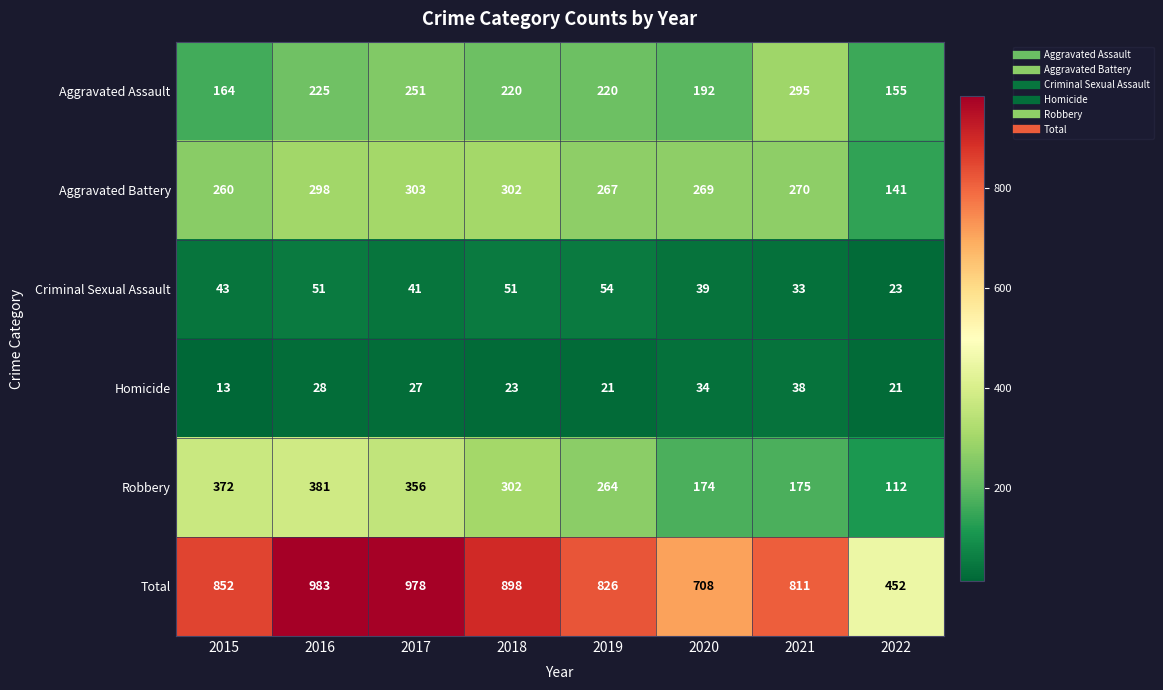

What is the spread (max minus min) of values at 2020?

674